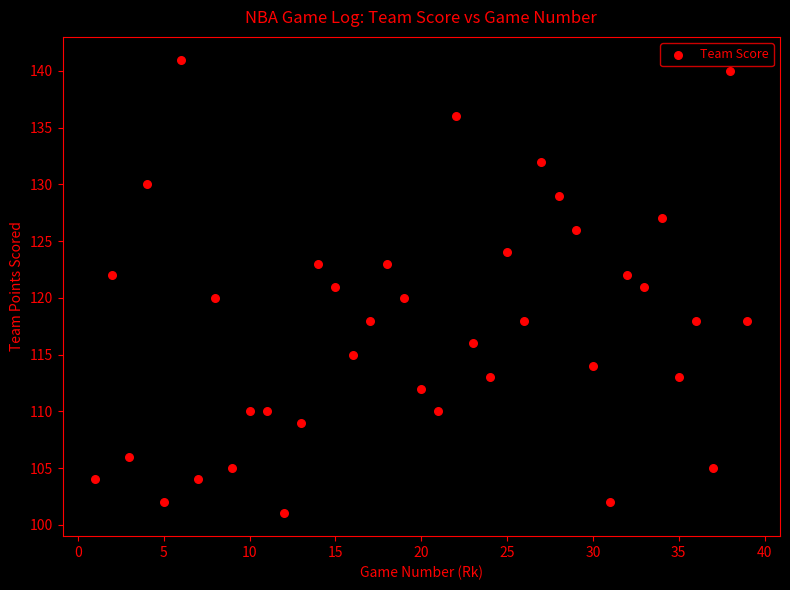

What is the range of X values (max minus min)?

38